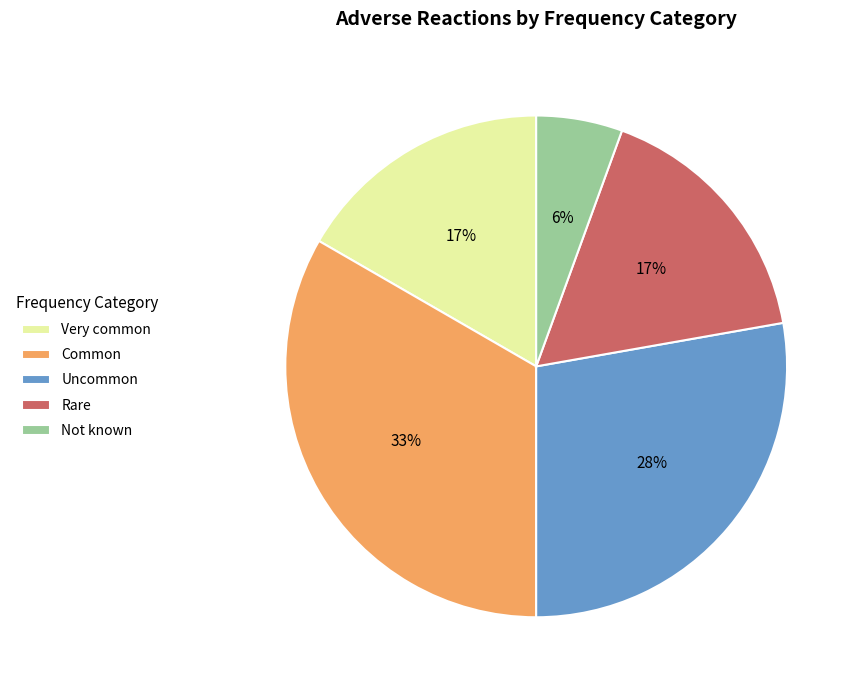

Is Very common the majority of the pie?

No